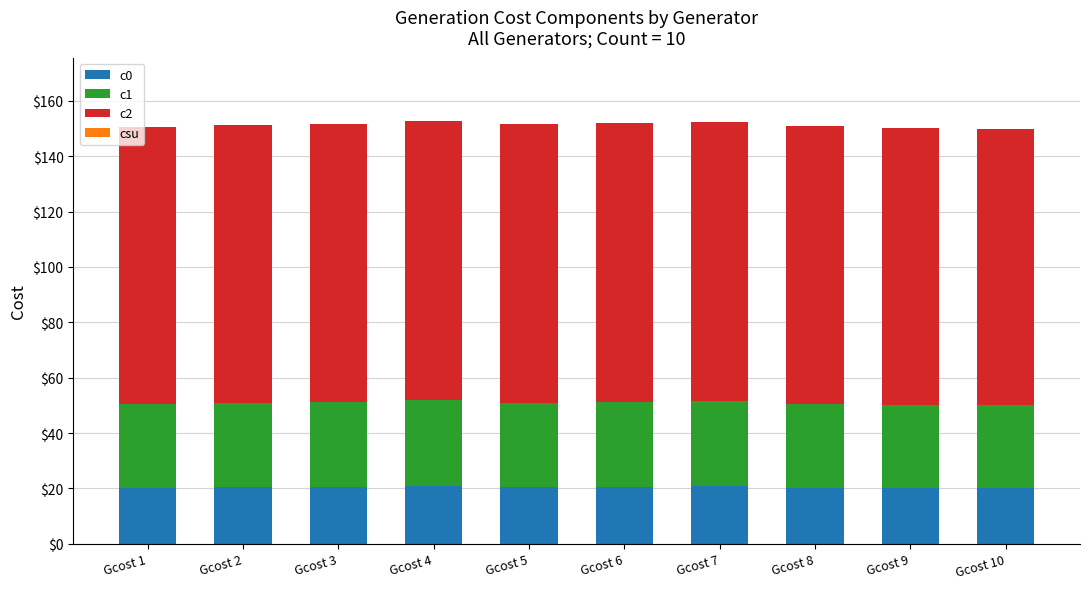

The value of c0 at Gcost 4 is 7.7. True or false?

False